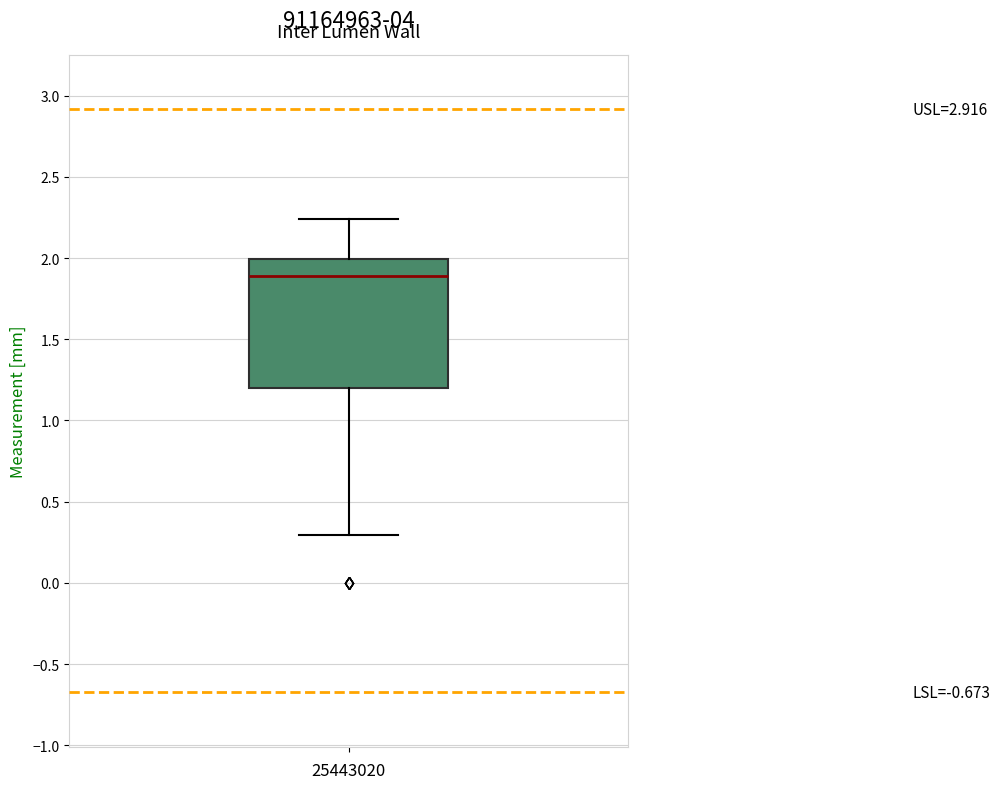

Transcribe this box plot: give where the median line is, the range the box spans, and where the two whiskers end, as read against the y-axis. The values are not printed on the chart, so give them approximately, as read against the axis.

median 1.90, box 1.20 to 2.00, whiskers 0.30 to 2.25